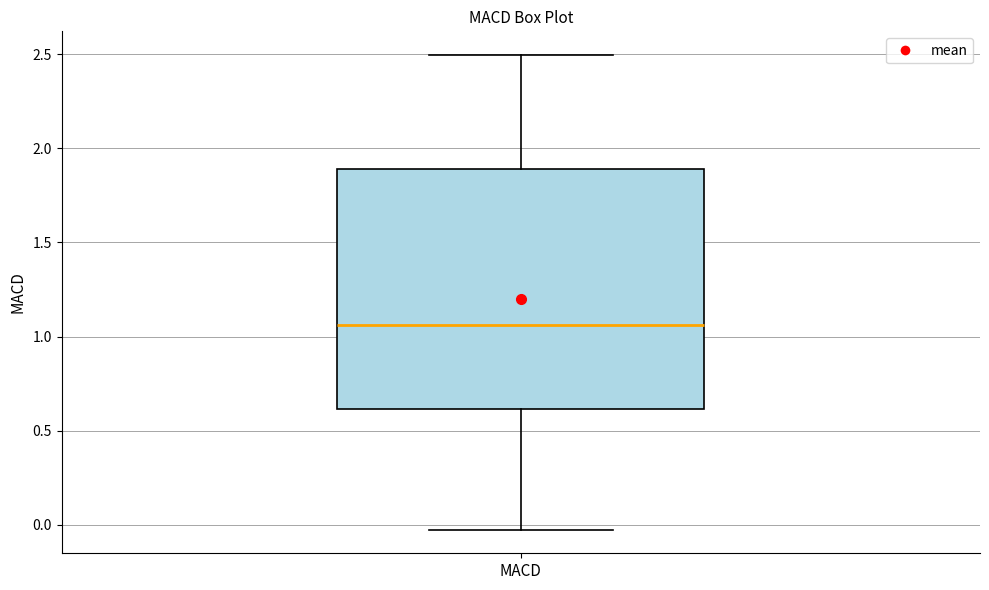

Read this box plot against the y-axis: the position of the median line, the range covered by the box, and the ends of both whiskers. The values are not printed on the chart, so give them approximately, as read against the axis.

median 1.05, box 0.60 to 1.90, whiskers -0.05 to 2.50